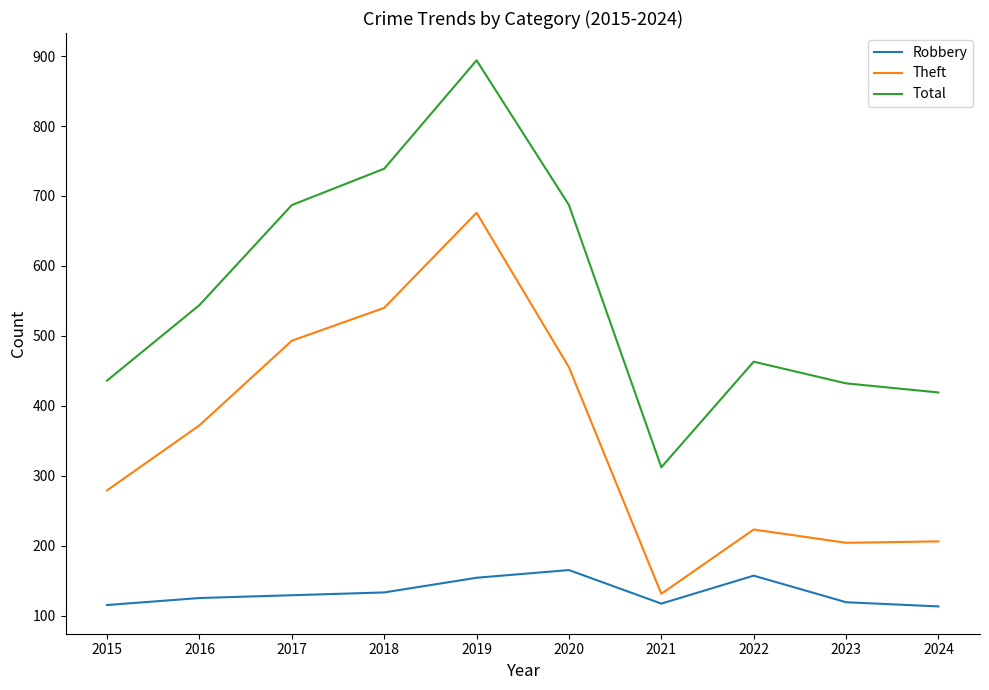

What is the difference between the Robbery values at 2017 and 2023?

10